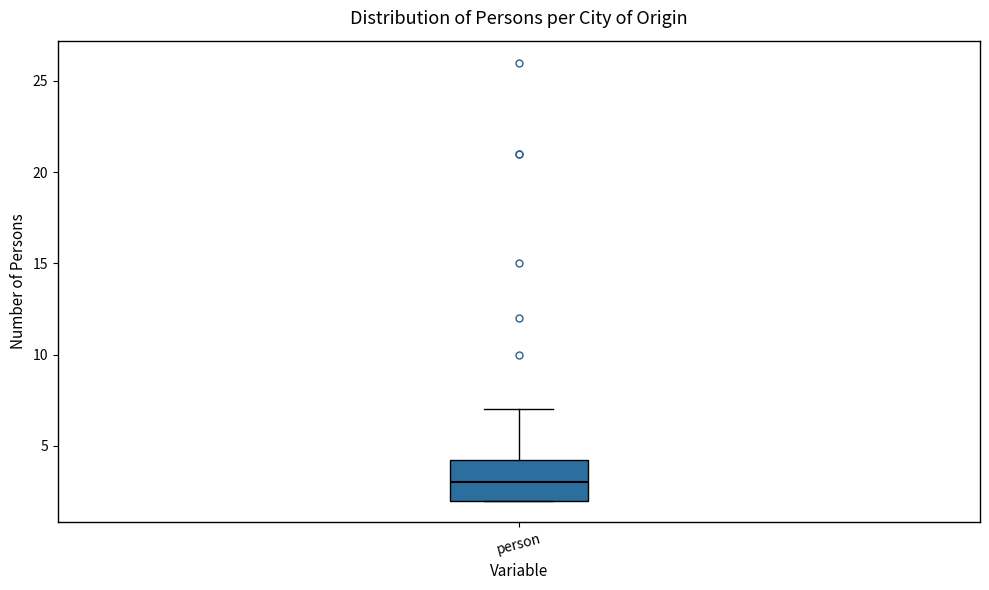

Transcribe this box plot: give where the median line is, the range the box spans, and where the two whiskers end, as read against the y-axis. The values are not printed on the chart, so give them approximately, as read against the axis.

median 3.0, box 2.0 to 4.5, whiskers 2.0 to 7.0